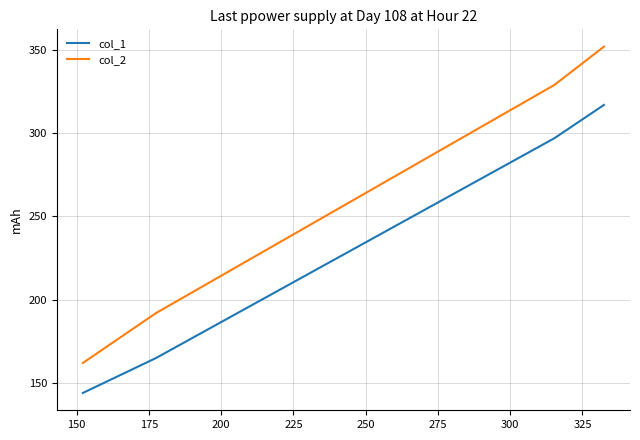

What is the lowest value of the col_1 series?

144